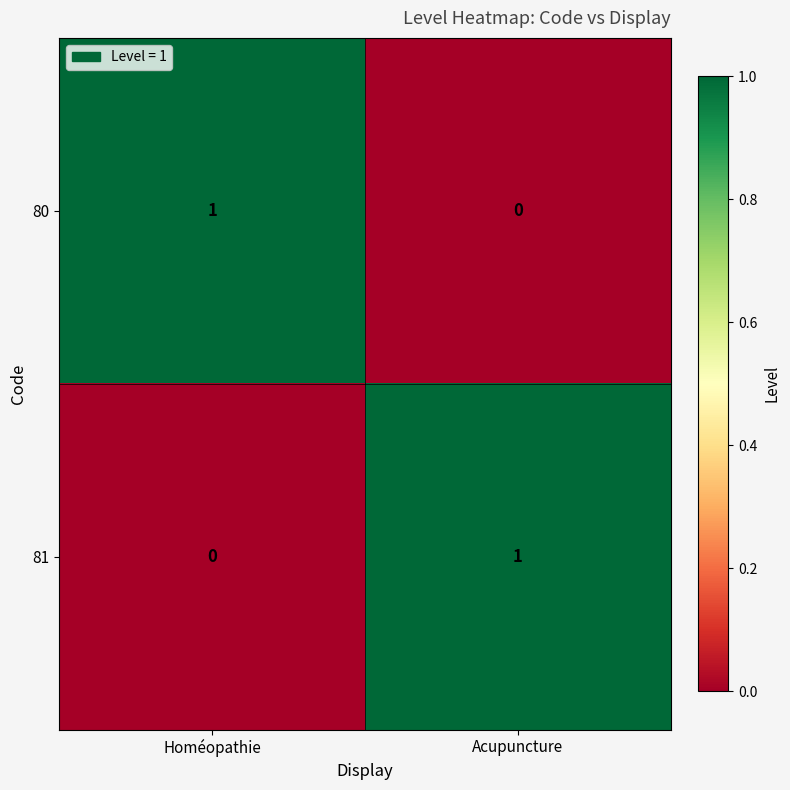

List the labels in order of 80 value, smallest first.

Acupuncture, Homéopathie